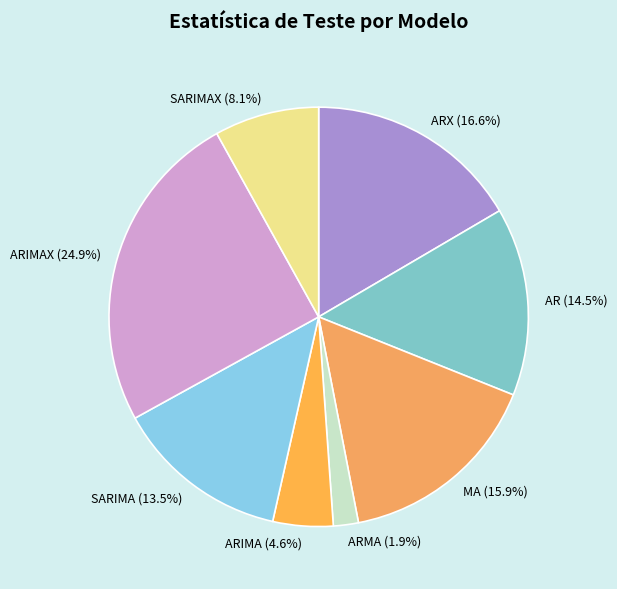

Is there any slice that represents more than half of the pie?

No